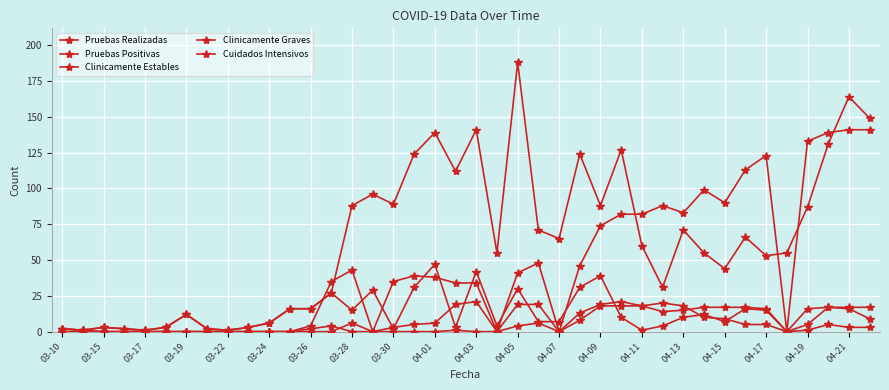

In Clinicamente Estables, how many points are lower than both neighbors (excluding endpoints)?

6